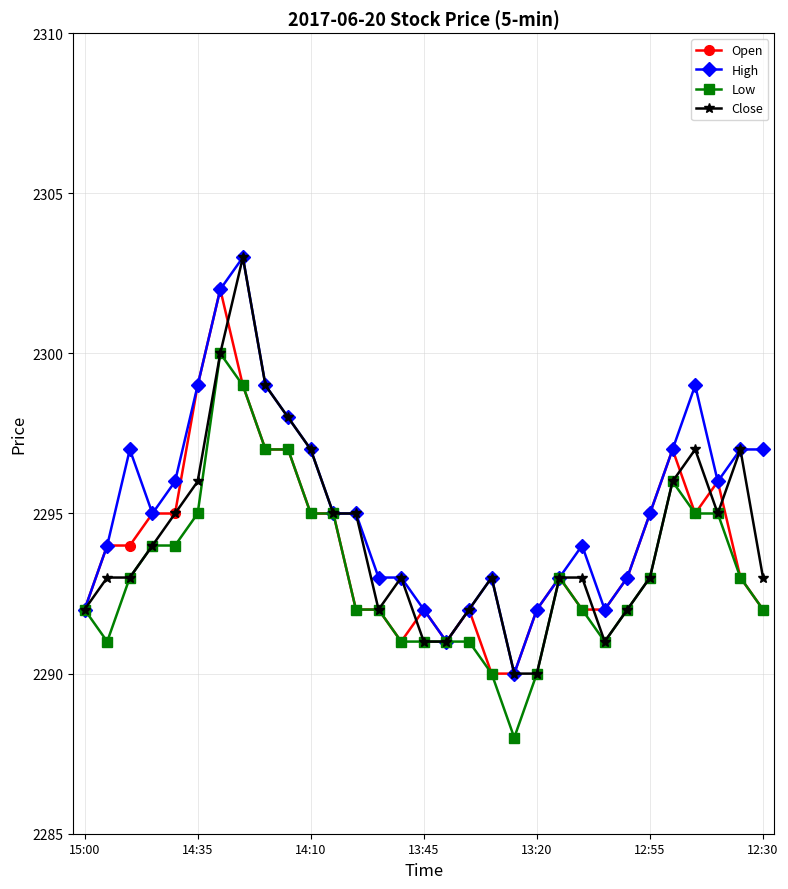

What is the maximum value for Open?

2302